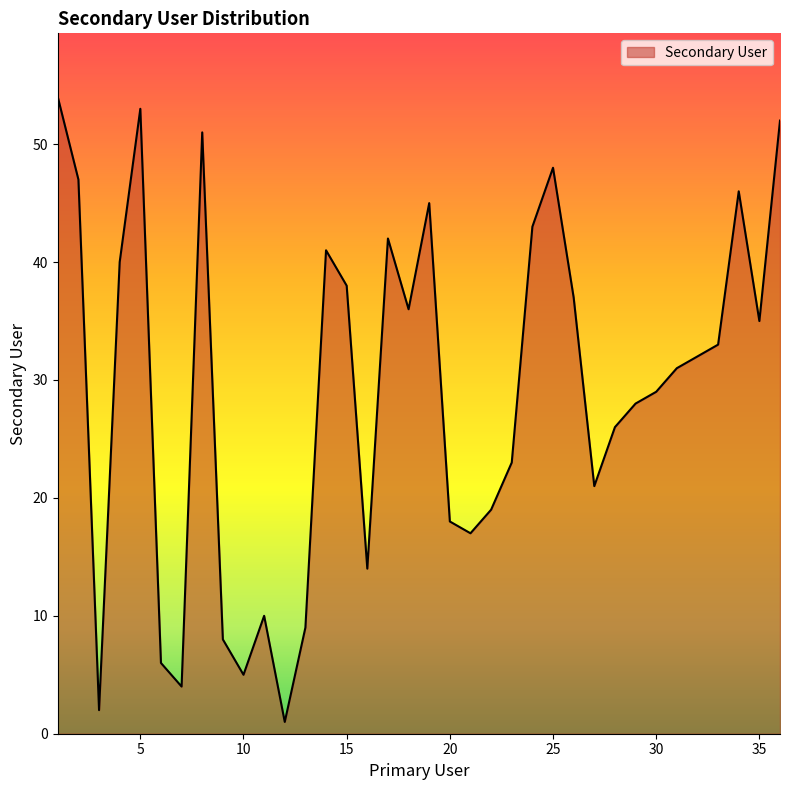

What is the maximum value shown in the chart?

54